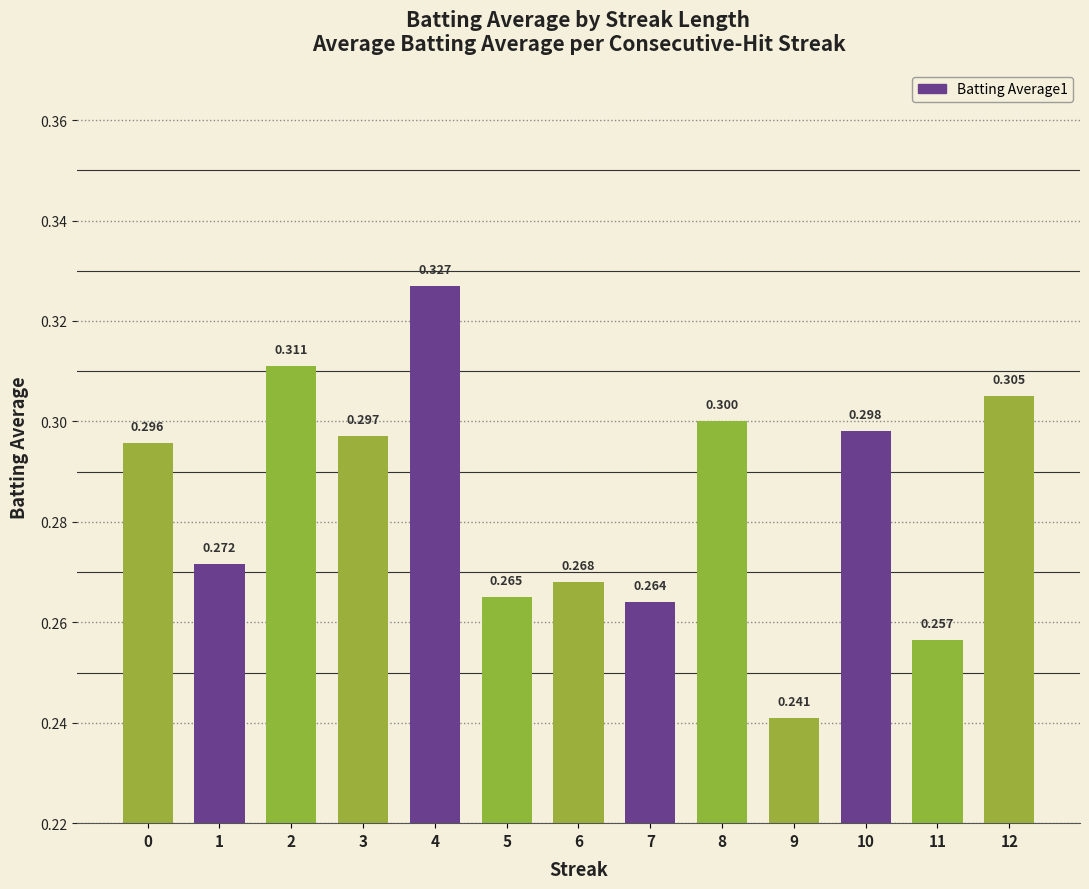

What is the difference between the maximum and minimum values?

0.1